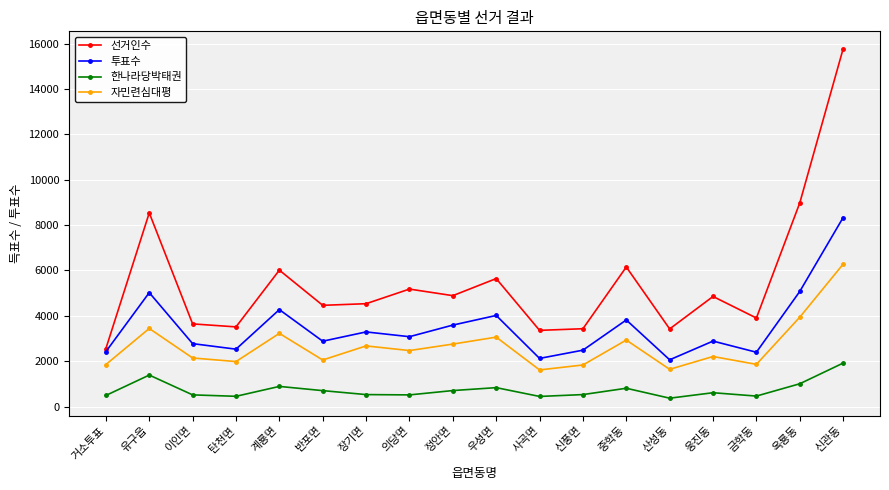

True or false: 투표수 and 한나라당박태권 intersect in this chart.

False